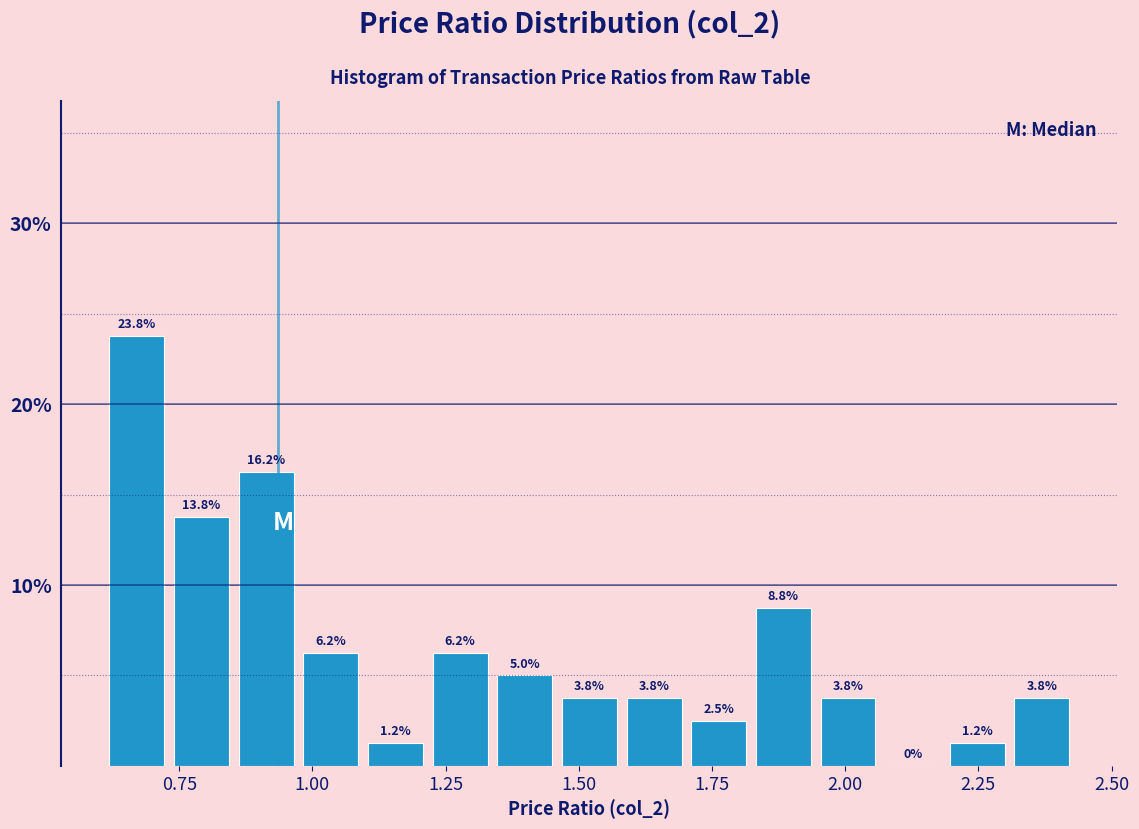

Read against the x-axis, roughly where is the centre of the tallest bar?

0.65